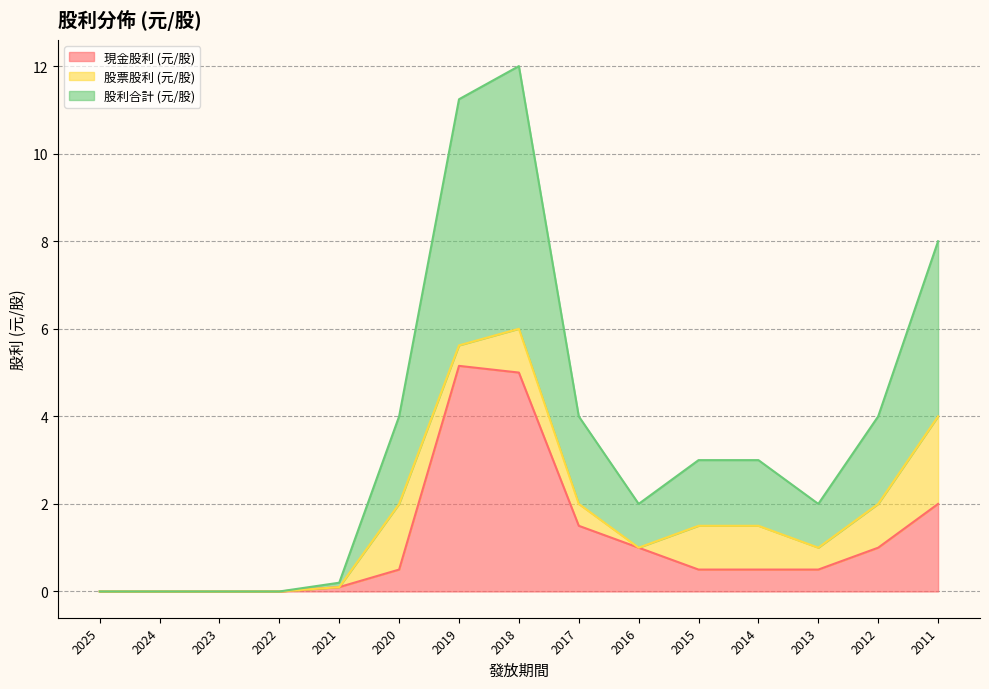

What are all the series names shown in the legend?

現金股利 (元/股), 股票股利 (元/股), 股利合計 (元/股)